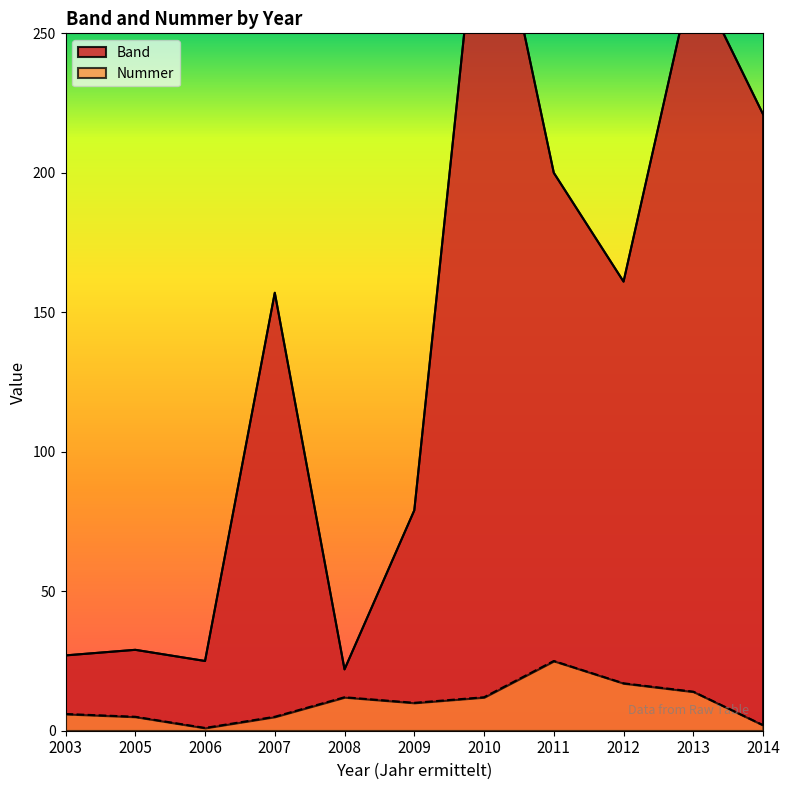

The Nummer series shows 17 at 2012. True or false?

True